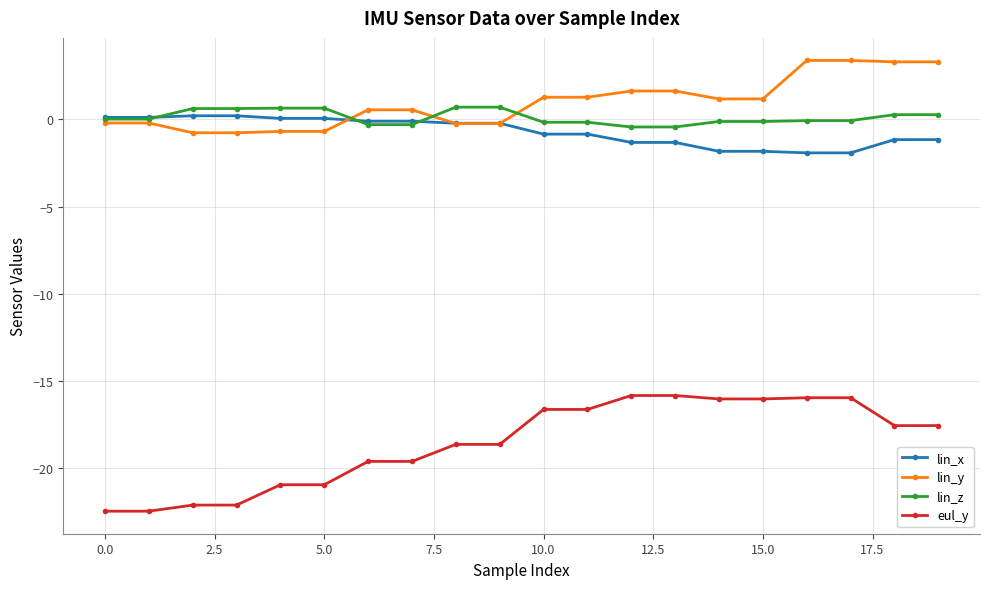

What is the value of the lin_y point at the 9th from the left?

-0.2